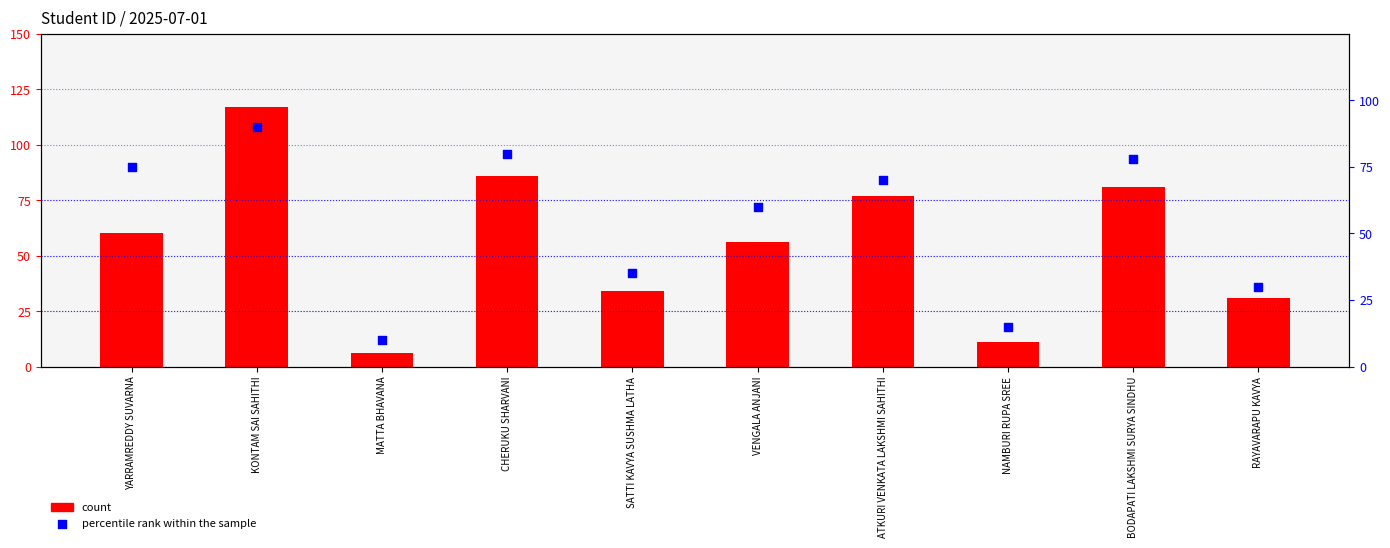

What are all the series names shown in the legend?

count, percentile rank within the sample